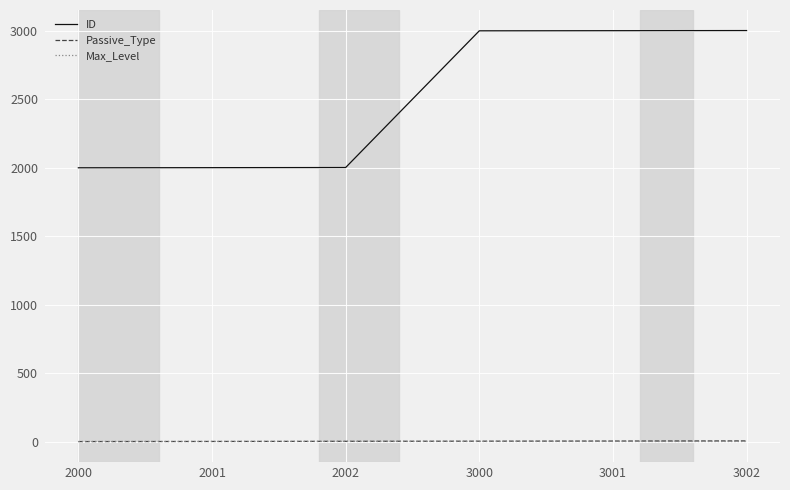

What are all the series names shown in the legend?

ID, Passive_Type, Max_Level